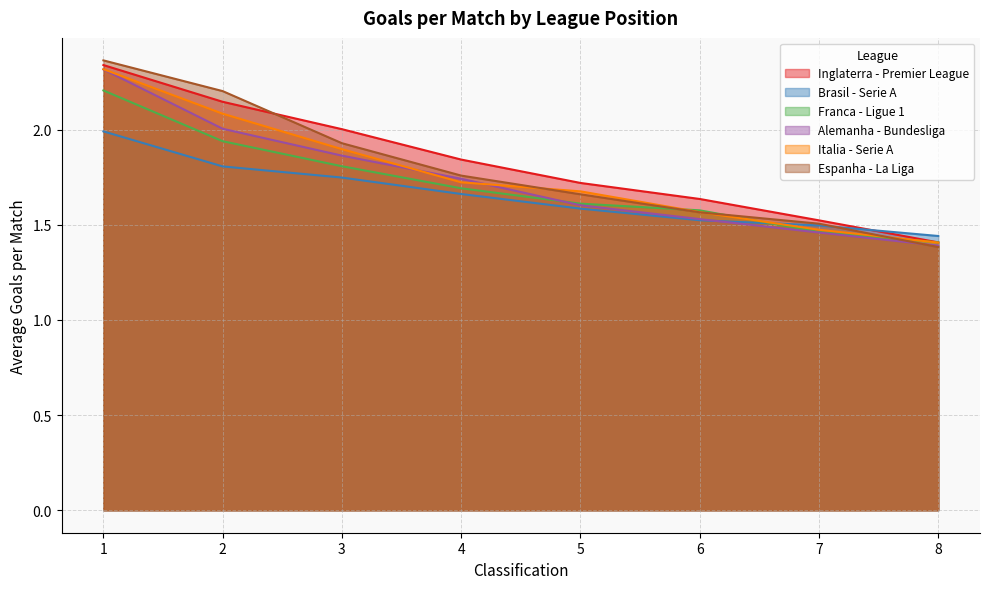

Reading left to right, transcribe all the data shown in this chart.

Inglaterra - Premier League: 2.3	2.1	2.0	1.8	1.7	1.6	1.5	1.4
Brasil - Serie A: 2.0	1.8	1.7	1.7	1.6	1.5	1.5	1.4
Franca - Ligue 1: 2.2	1.9	1.8	1.7	1.6	1.6	1.5	1.4
Alemanha - Bundesliga: 2.3	2.0	1.9	1.7	1.6	1.5	1.5	1.4
Italia - Serie A: 2.3	2.1	1.9	1.7	1.7	1.6	1.5	1.4
Espanha - La Liga: 2.4	2.2	1.9	1.8	1.7	1.6	1.5	1.4